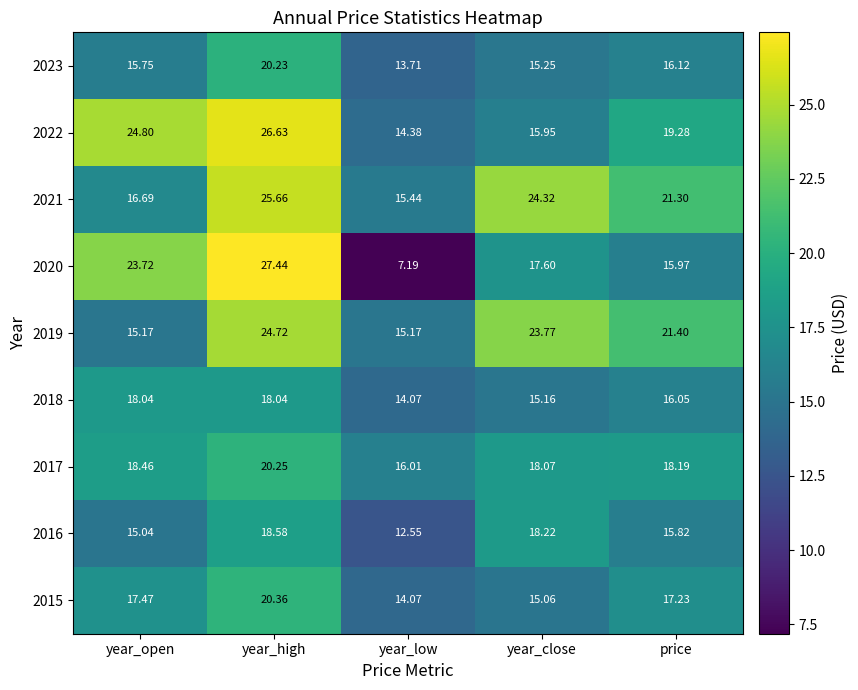

Count the number of data series in this chart.

9